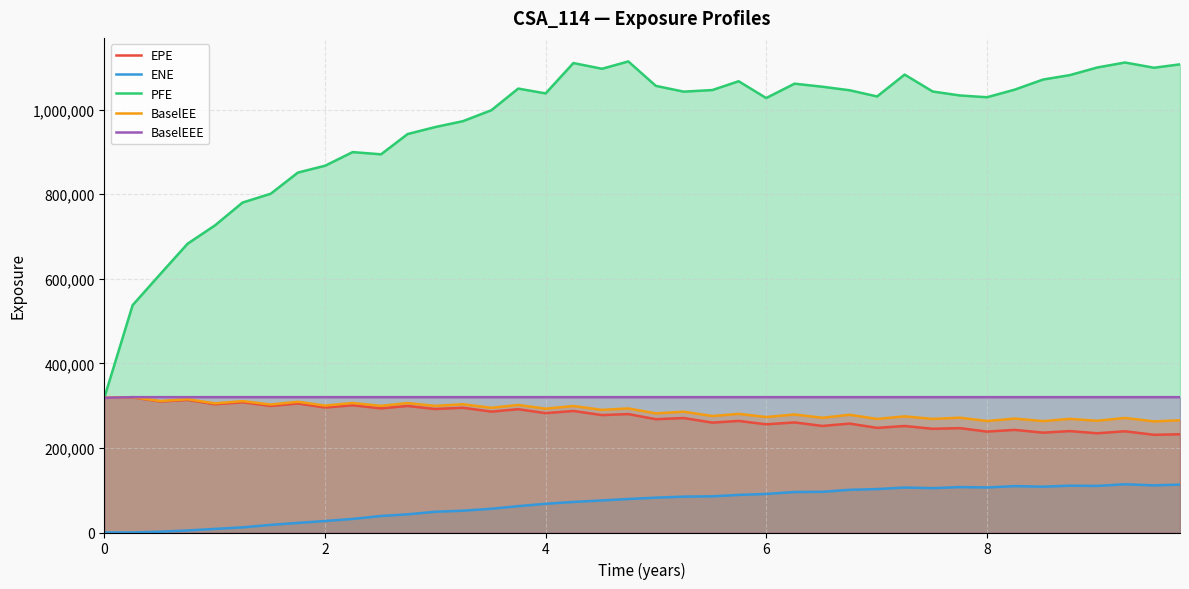

What is the average value of the PFE series?

962205.8